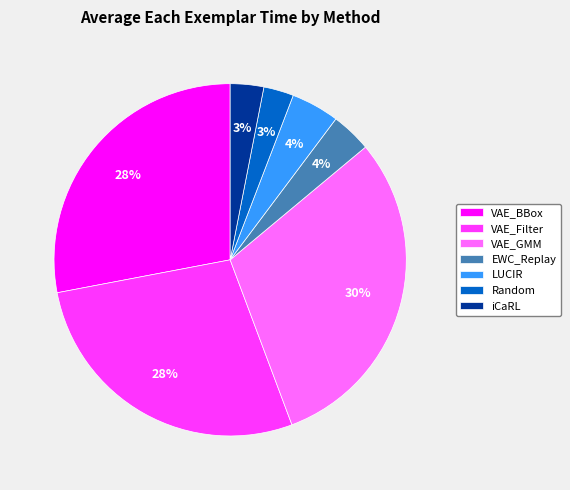

What is the largest slice in the pie chart?

VAE_GMM